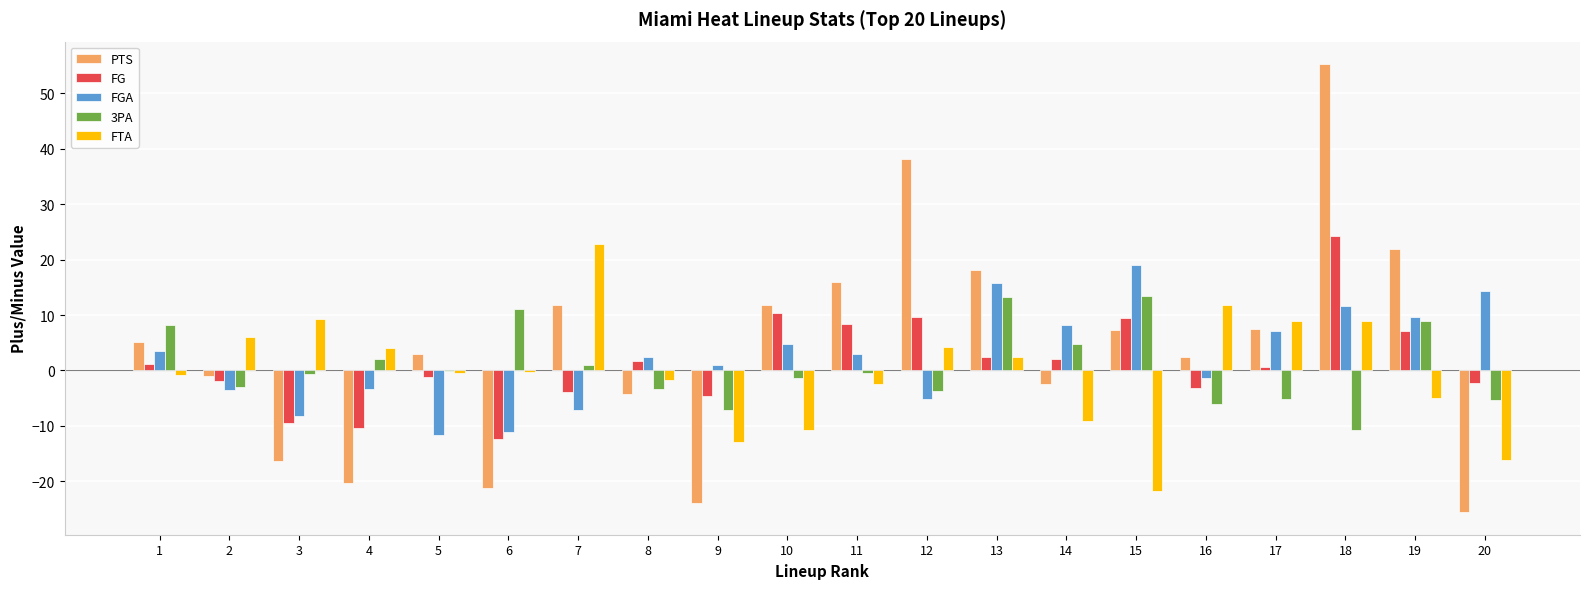

What is the difference between the FGA values at 12 and 14?

13.4